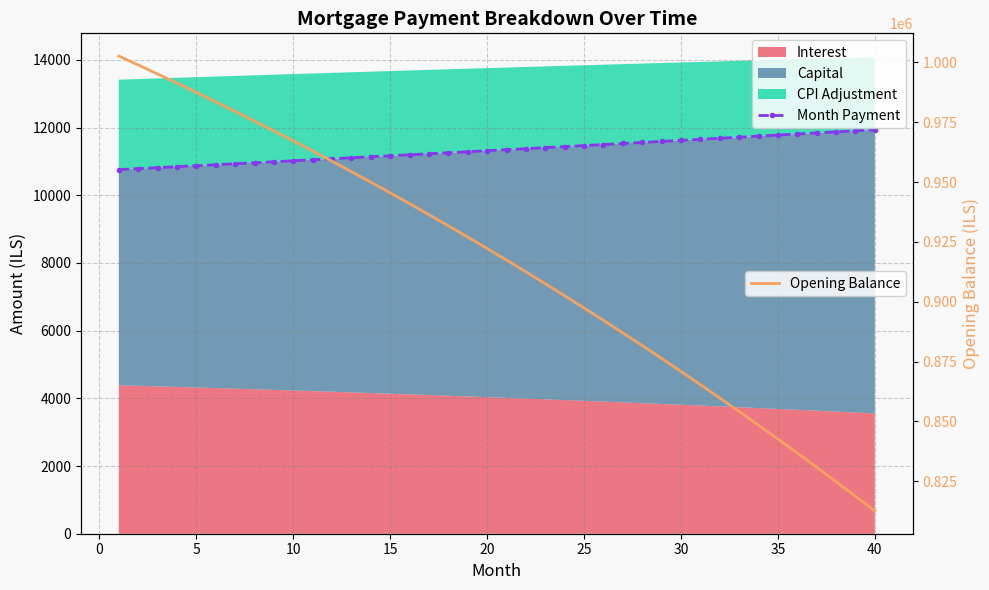

What is the lowest value of the Opening Balance series?

812535.7